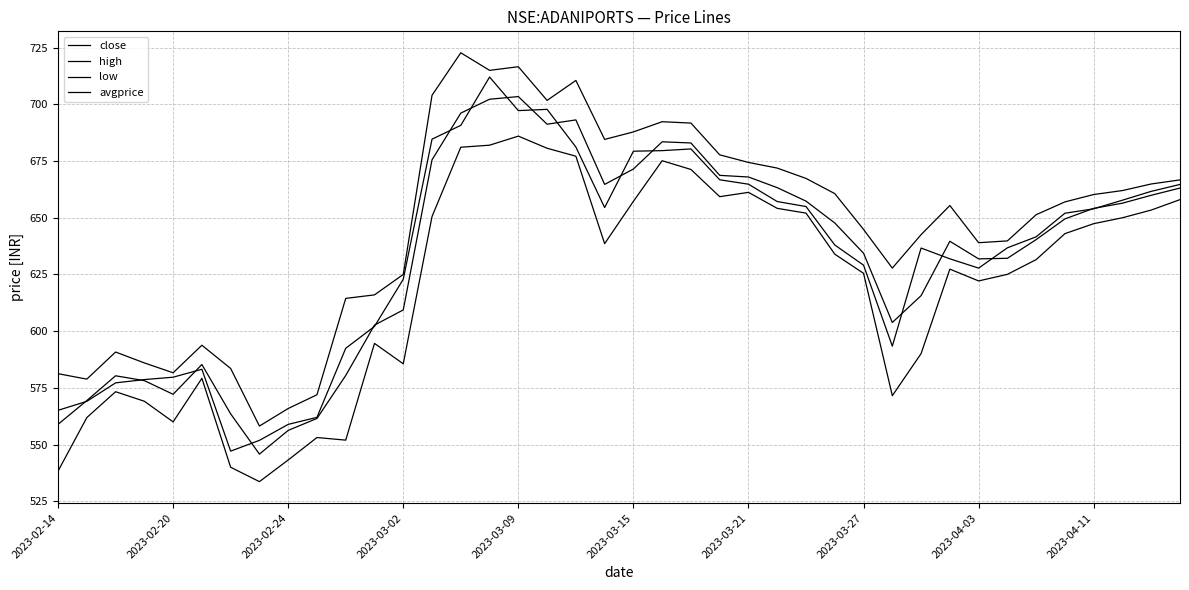

In high, how many points are higher than both neighbors (excluding endpoints)?

7